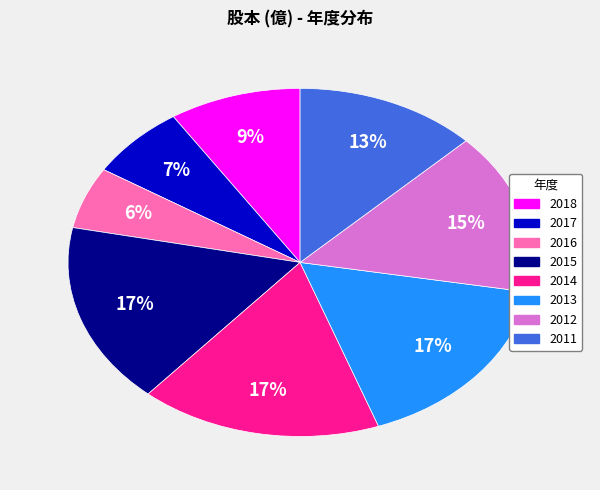

Is 2015 the majority of the pie?

No